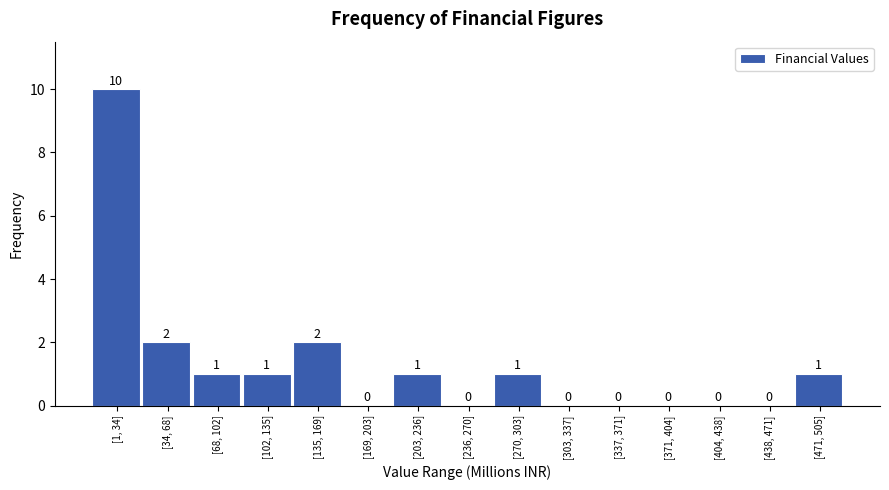

Reading left to right, what are all the values shown in this chart?

[1, 34]=10	[34, 68]=2	[68, 102]=1	[102, 135]=1	[135, 169]=2	[169, 203]=0	[203, 236]=1	[236, 270]=0	[270, 303]=1	[303, 337]=0	[337, 371]=0	[371, 404]=0	[404, 438]=0	[438, 471]=0	[471, 505]=1